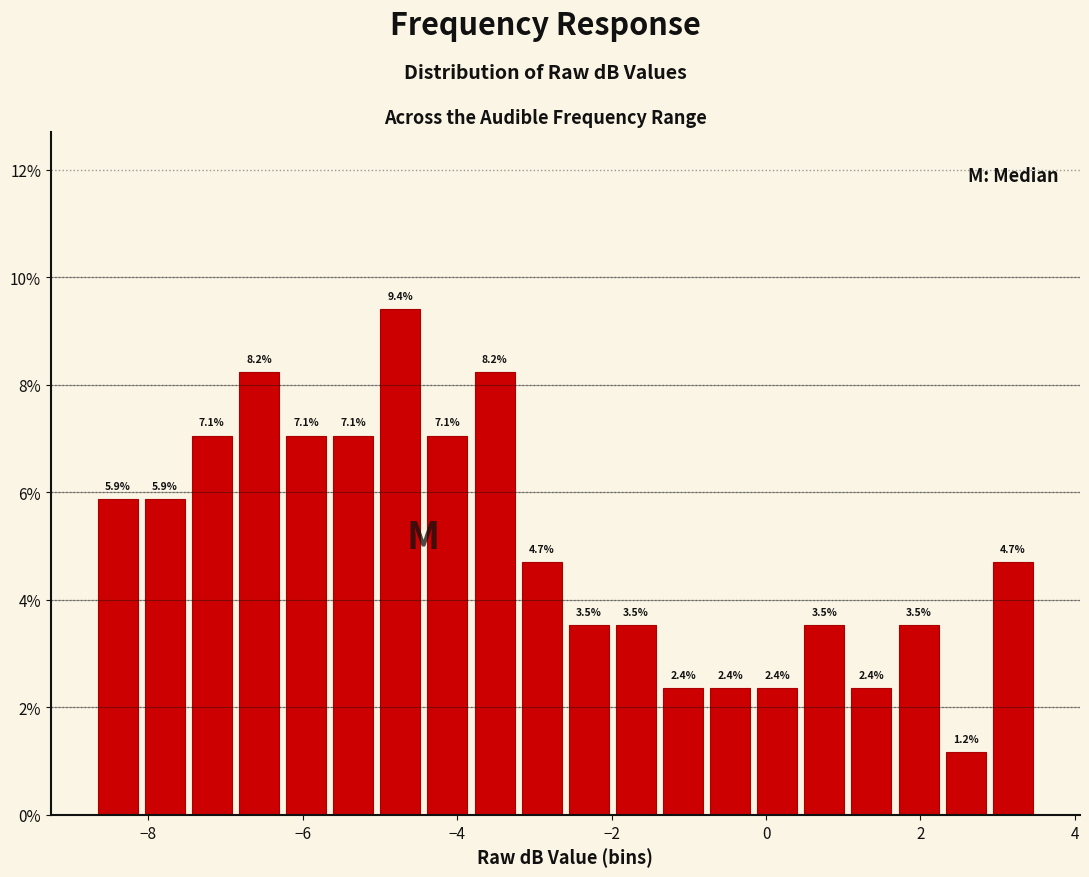

Read against the x-axis, roughly where is the centre of the tallest bar?

-4.8